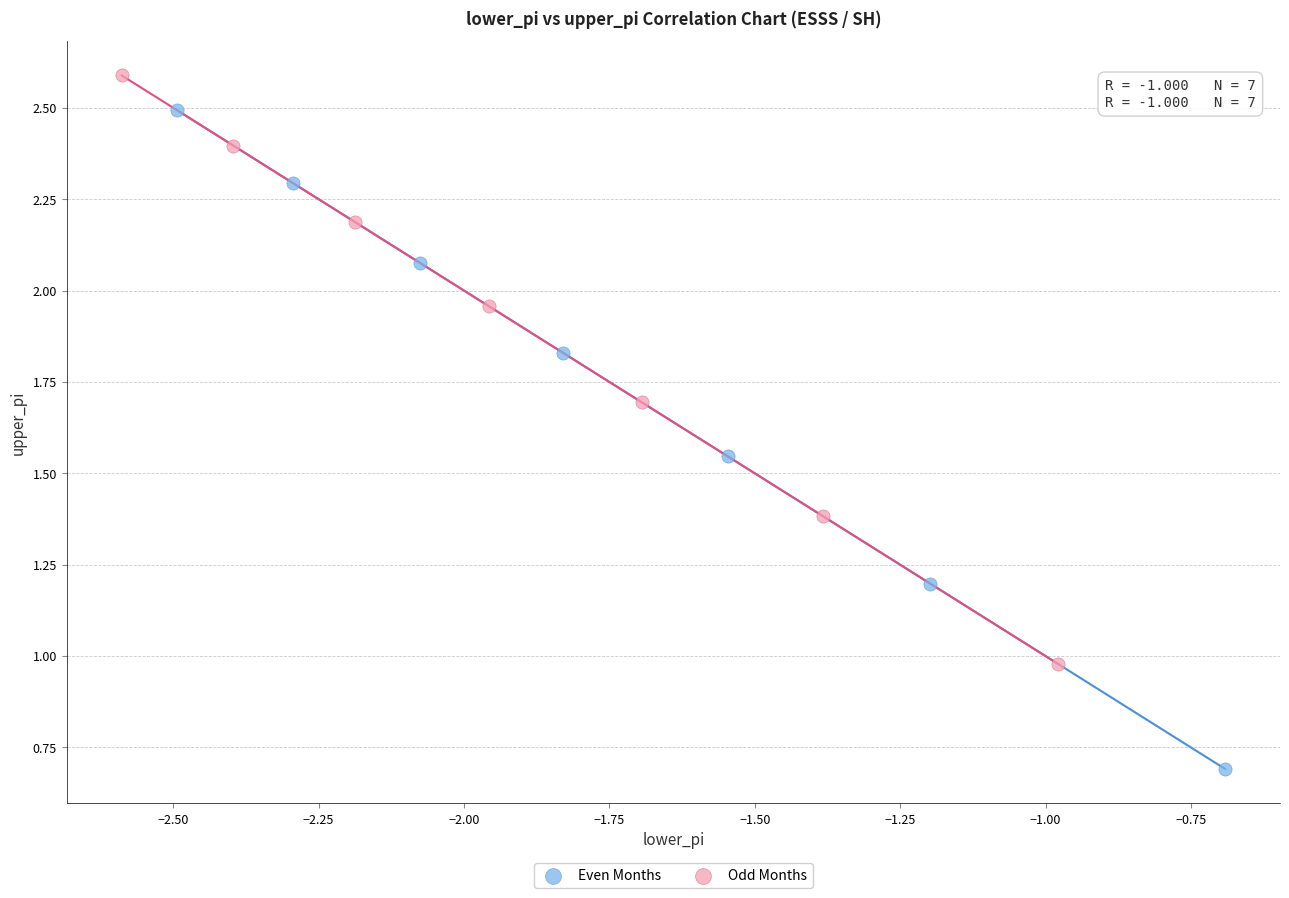

What are all the series names shown in the legend?

Even Months, Odd Months